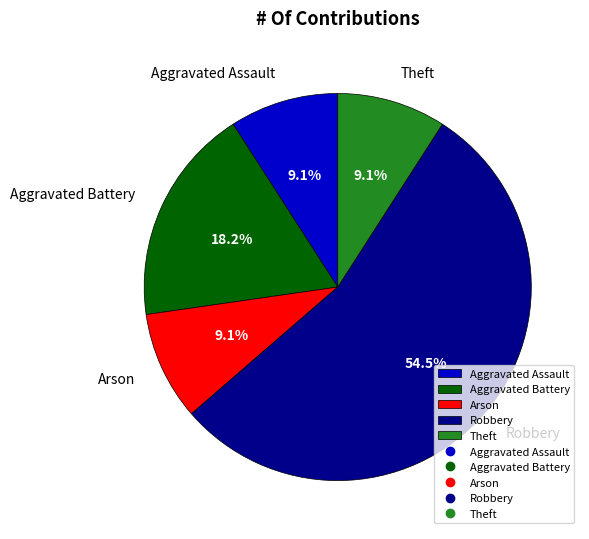

Which slice is the largest?

Robbery